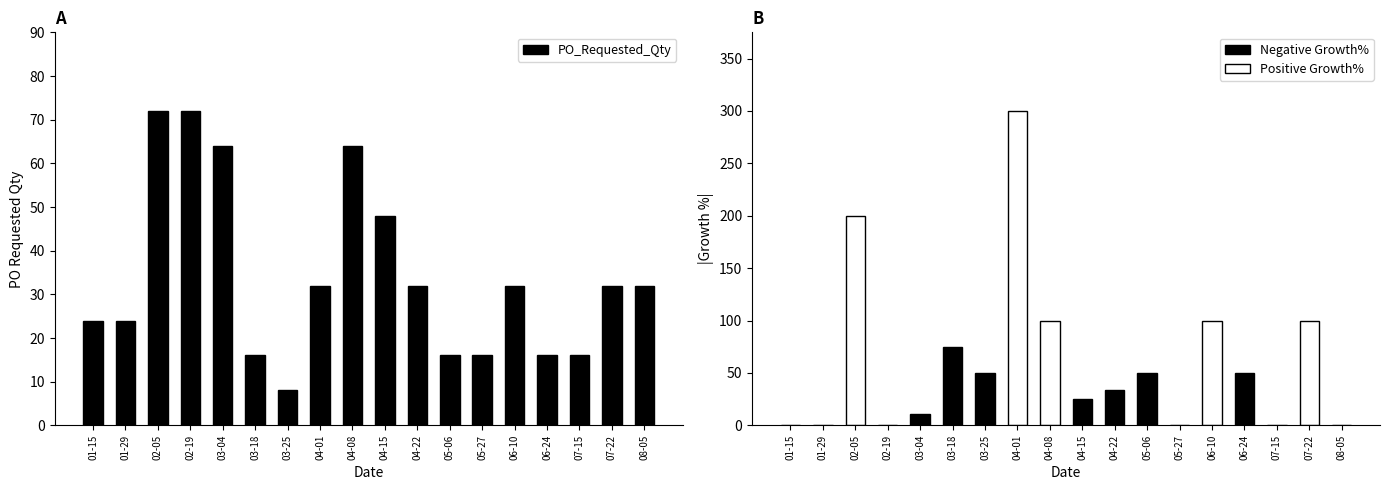

What is the label of the 16th bar from the right?

02-05